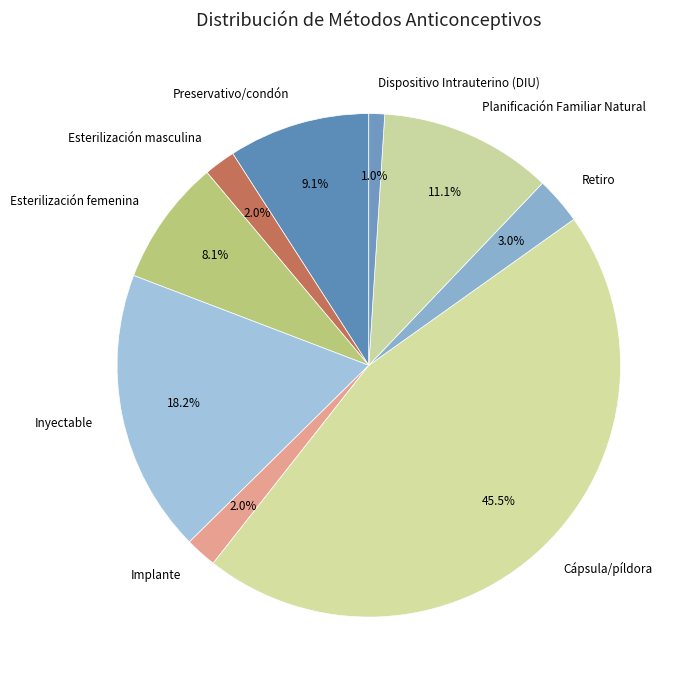

What percentage is NOT represented by Esterilización masculina?

98.0%